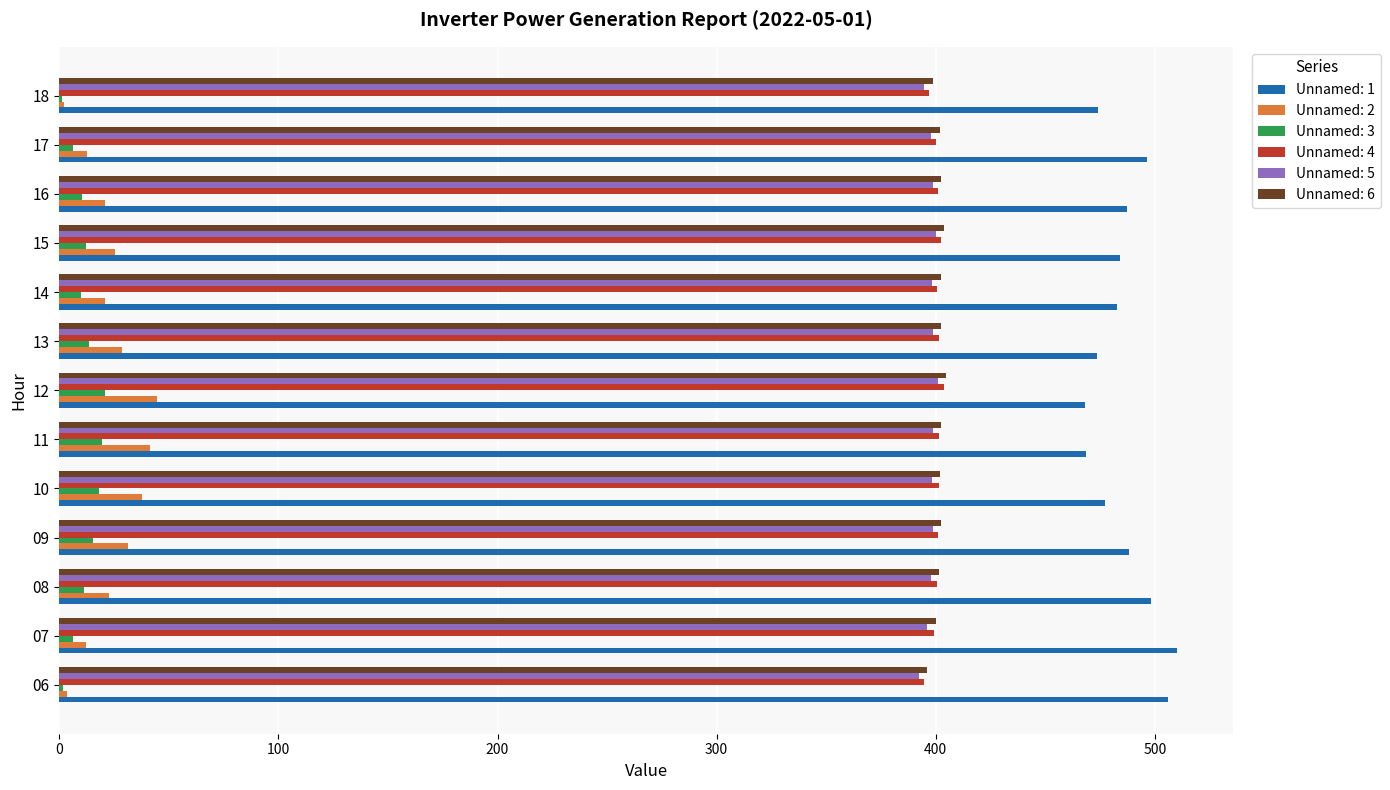

What is the highest value of the Unnamed: 4 series?

403.7